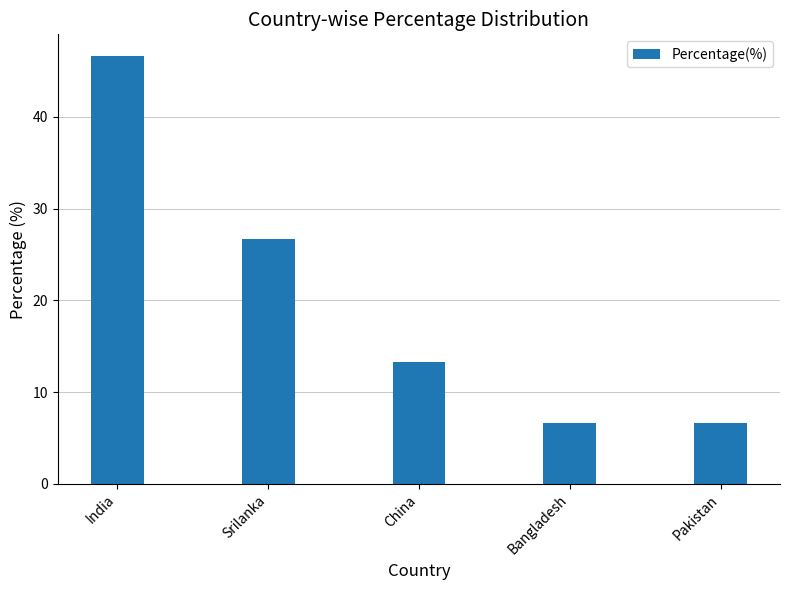

Reading right to left, transcribe all the data shown in this chart.

Pakistan=6.7	Bangladesh=6.7	China=13.3	Srilanka=26.7	India=46.7